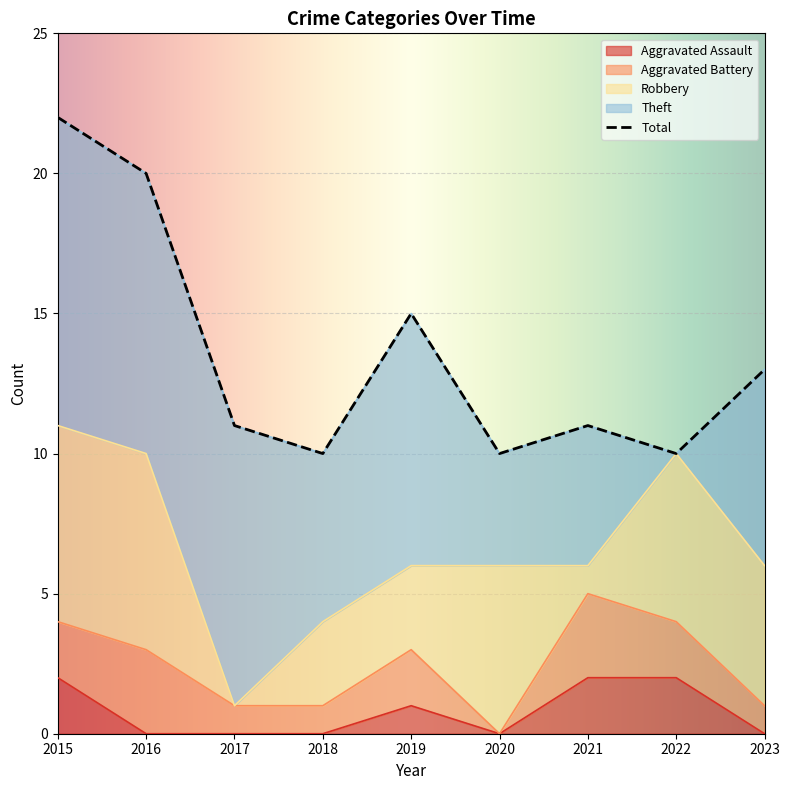

True or false: Aggravated Assault and Aggravated Battery intersect in this chart.

False